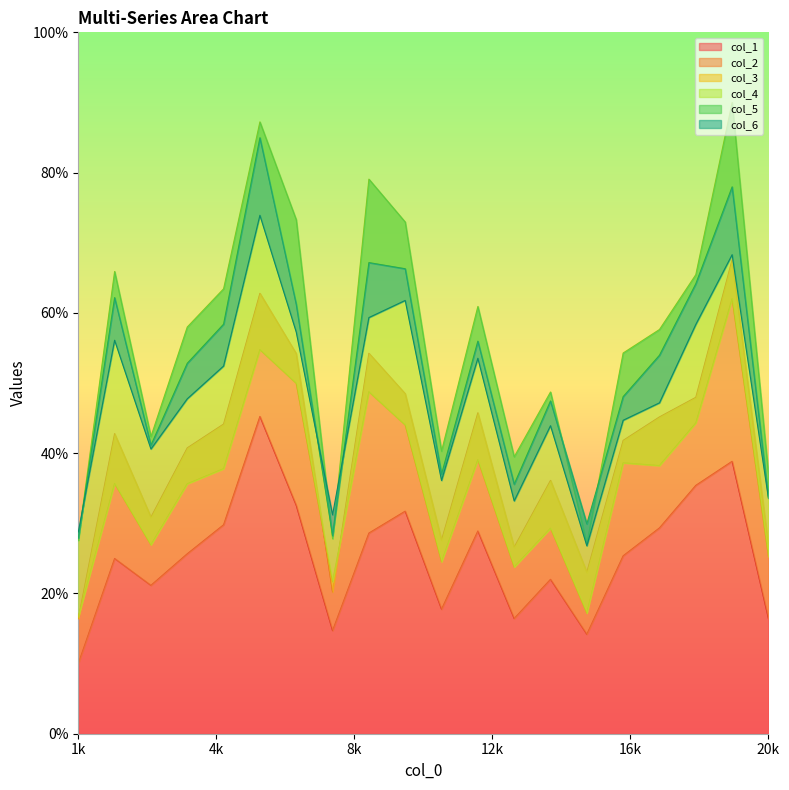

In col_1, how many points are higher than both neighbors (excluding endpoints)?

6